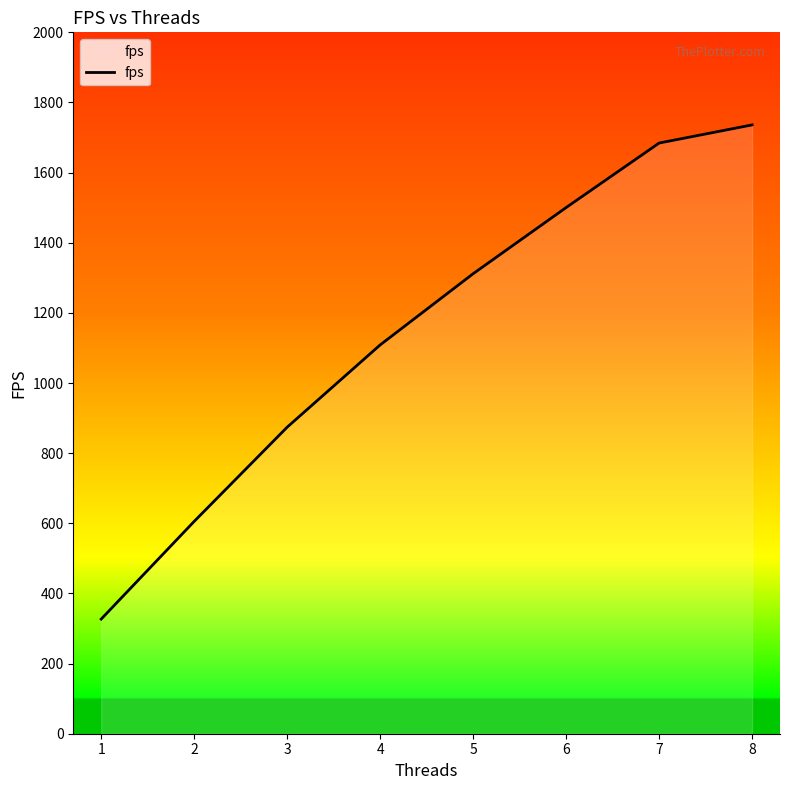

At which category does the chart reach its peak across all series?

8